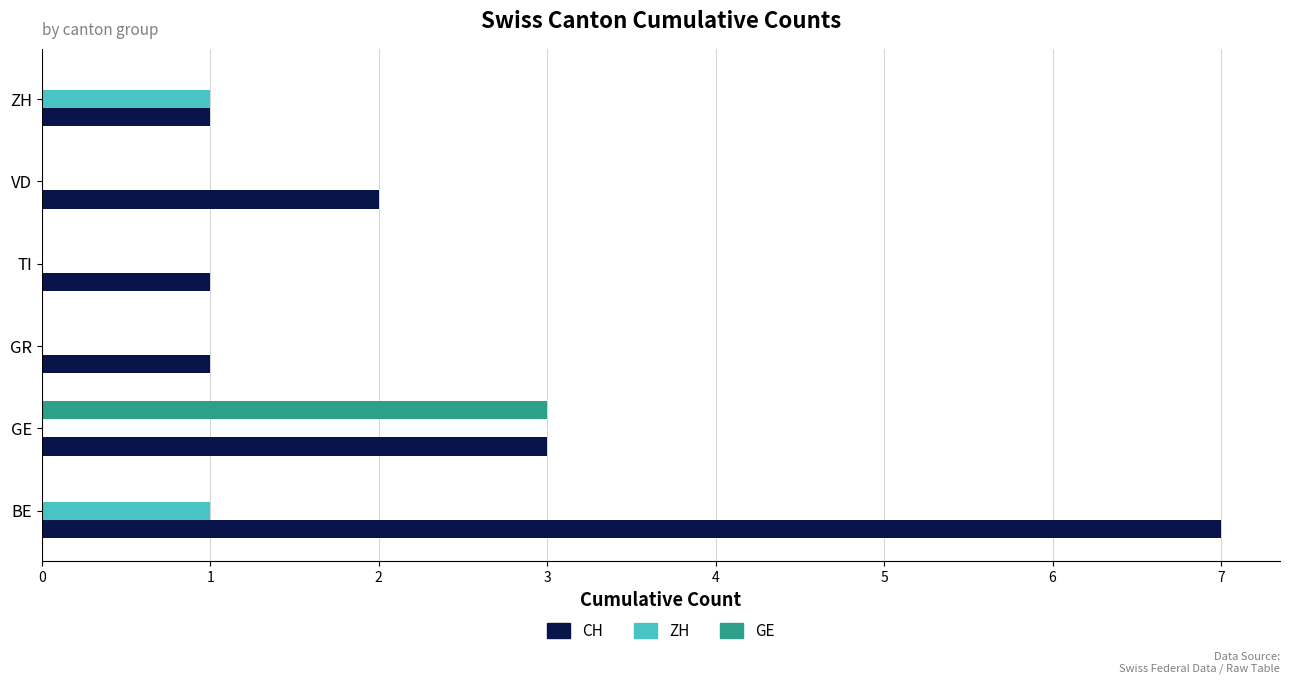

The value of GE at BE is 0. True or false?

True